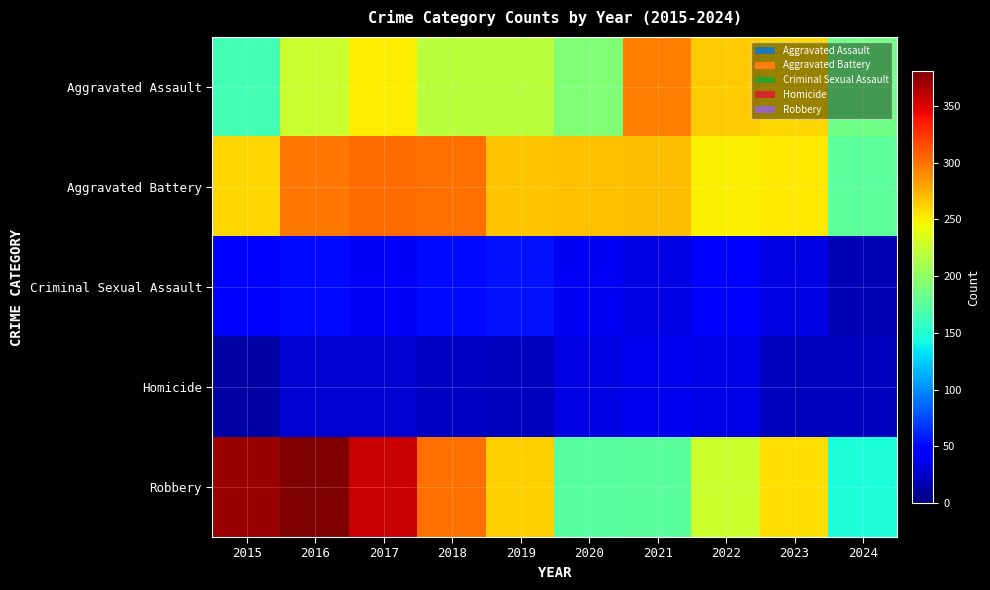

Reading left to right, what are all the values shown in this chart?

Aggravated Assault: 2015=164	2016=225	2017=251	2018=220	2019=220	2020=192	2021=295	2022=264	2023=259	2024=186
Aggravated Battery: 2015=259	2016=298	2017=303	2018=302	2019=267	2020=268	2021=270	2022=249	2023=252	2024=176
Criminal Sexual Assault: 2015=43	2016=51	2017=41	2018=51	2019=55	2020=40	2021=33	2022=44	2023=33	2024=19
Homicide: 2015=13	2016=28	2017=27	2018=23	2019=21	2020=34	2021=38	2022=35	2023=22	2024=22
Robbery: 2015=372	2016=381	2017=356	2018=302	2019=263	2020=174	2021=175	2022=227	2023=257	2024=147